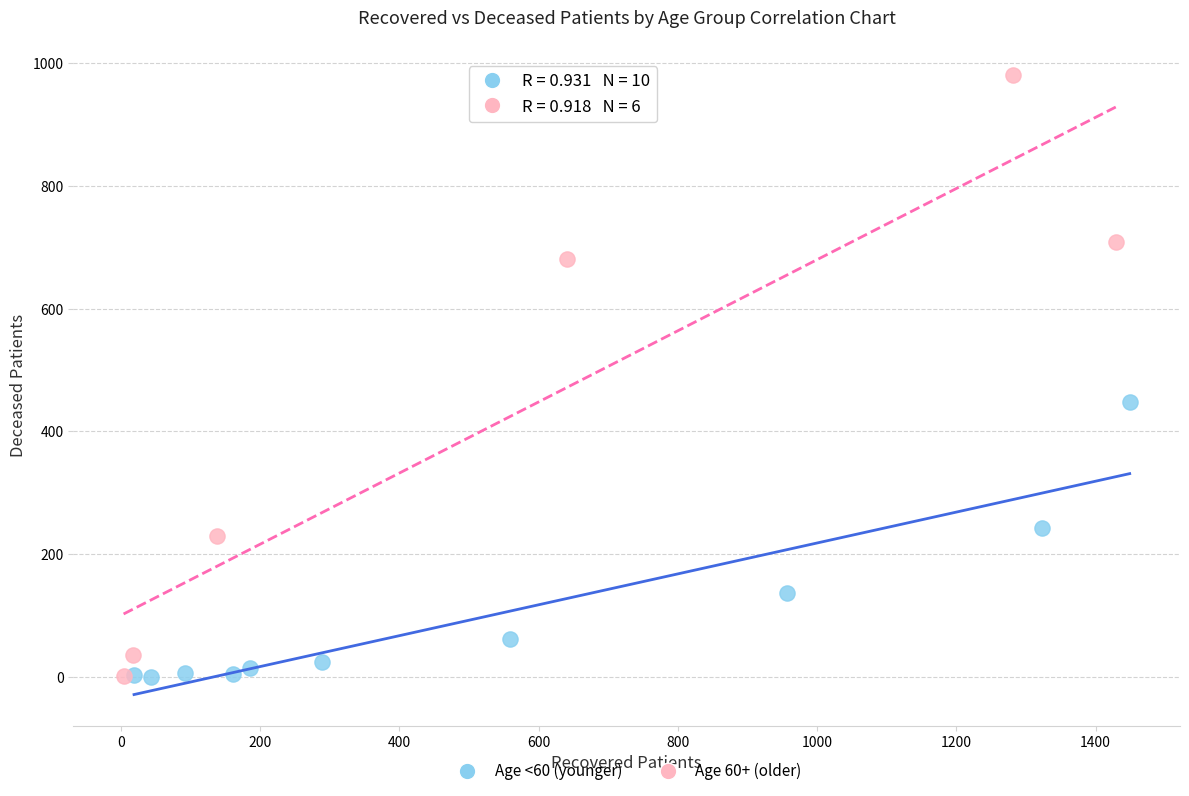

Which series reaches the maximum Y coordinate?

Age 60+ (older)